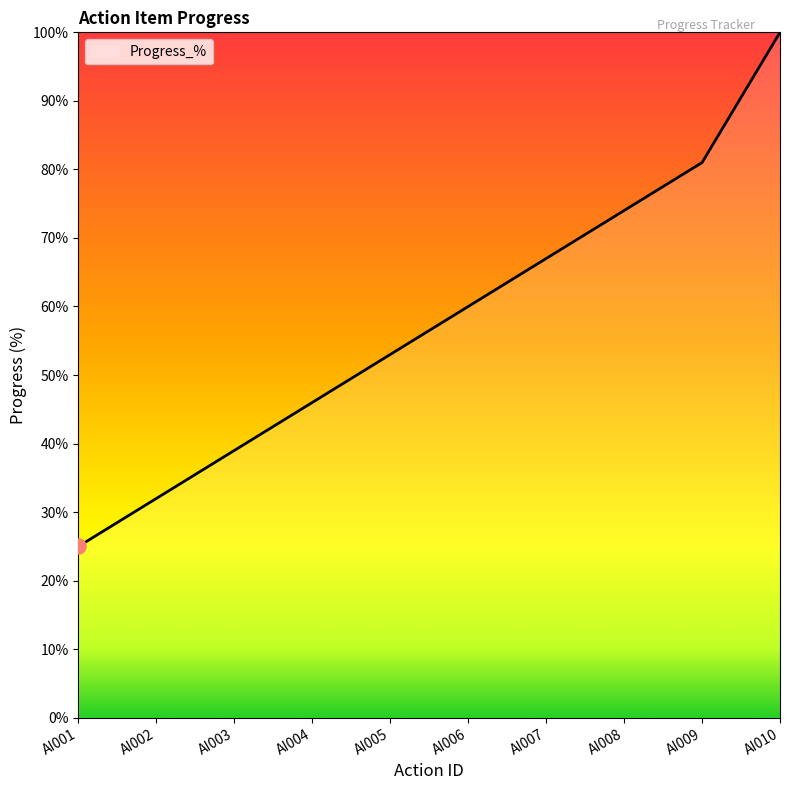

What is the change in value from AI002 to AI009?

+49